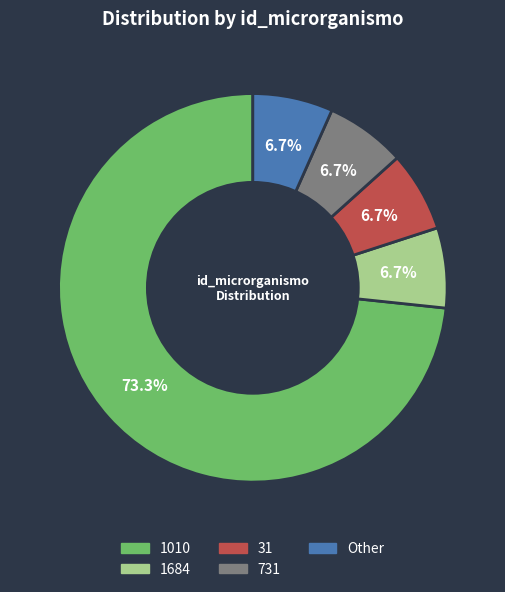

Between 1010 and 1684, which is larger?

1010